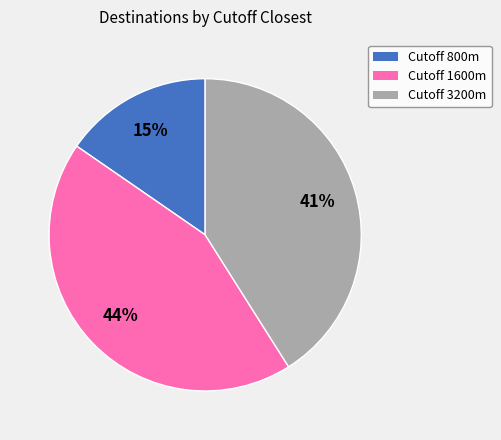

To the nearest percent, what is the average slice percentage?

33%